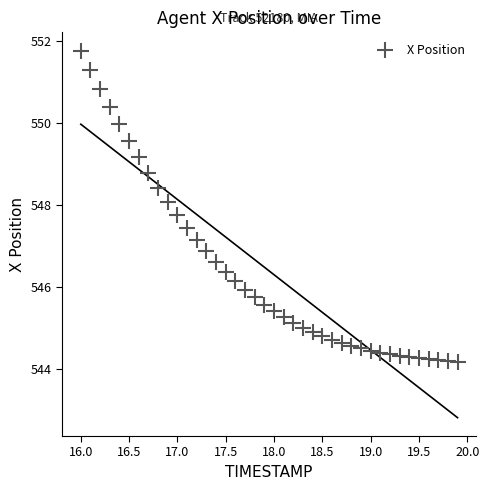

What is the range of Y values (max minus min)?

7.6